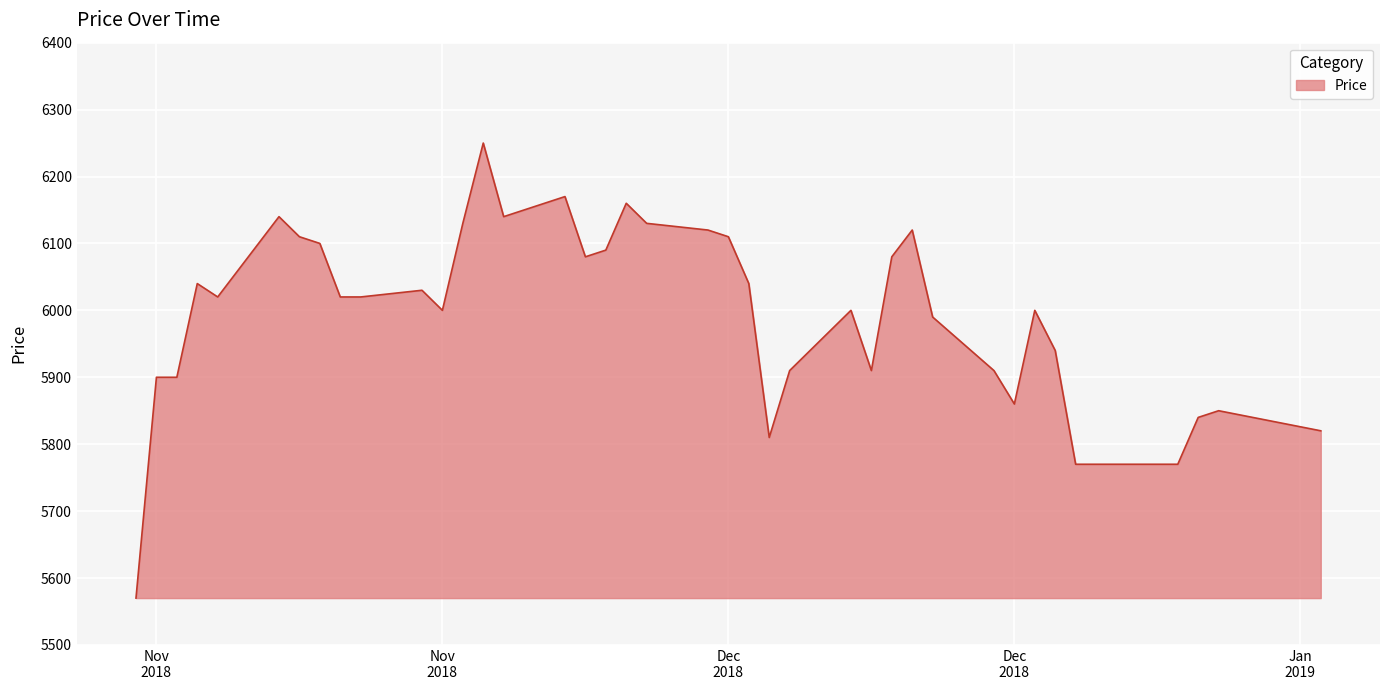

What is the maximum value shown in the chart?

6250